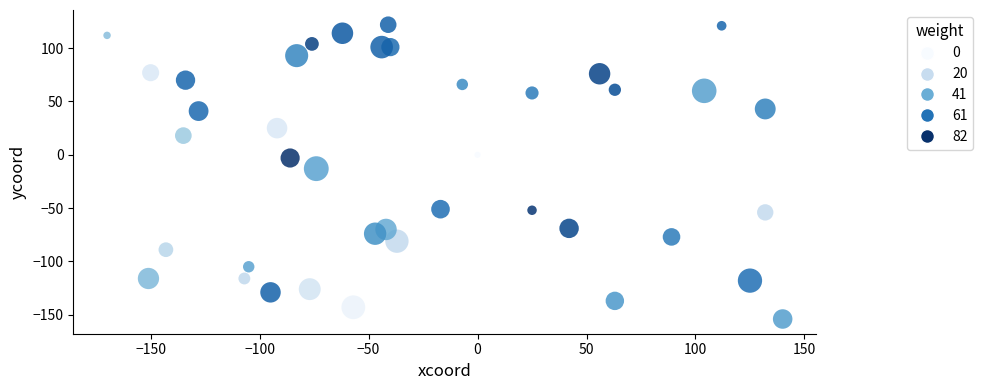

What is the range of X values (max minus min)?

310